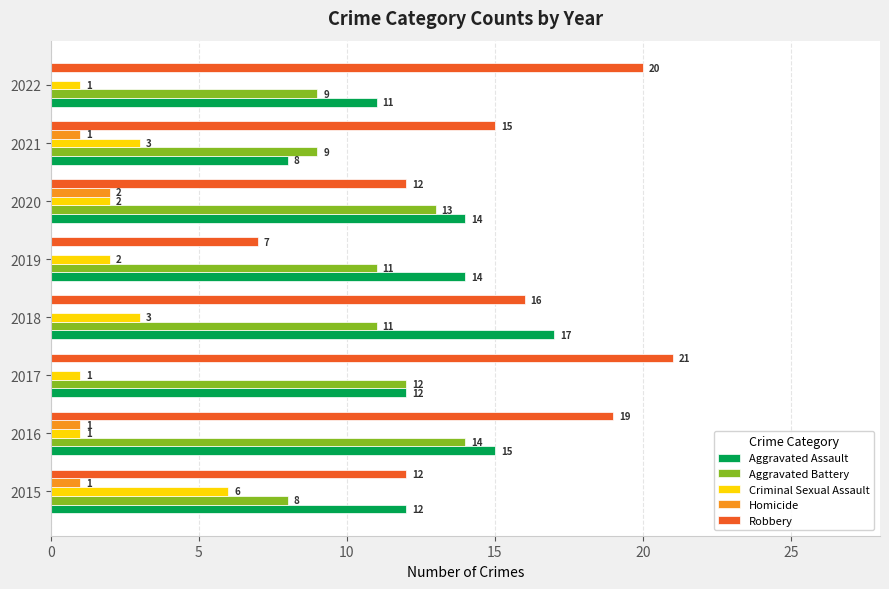

What is the total value across all series at 2015?

39